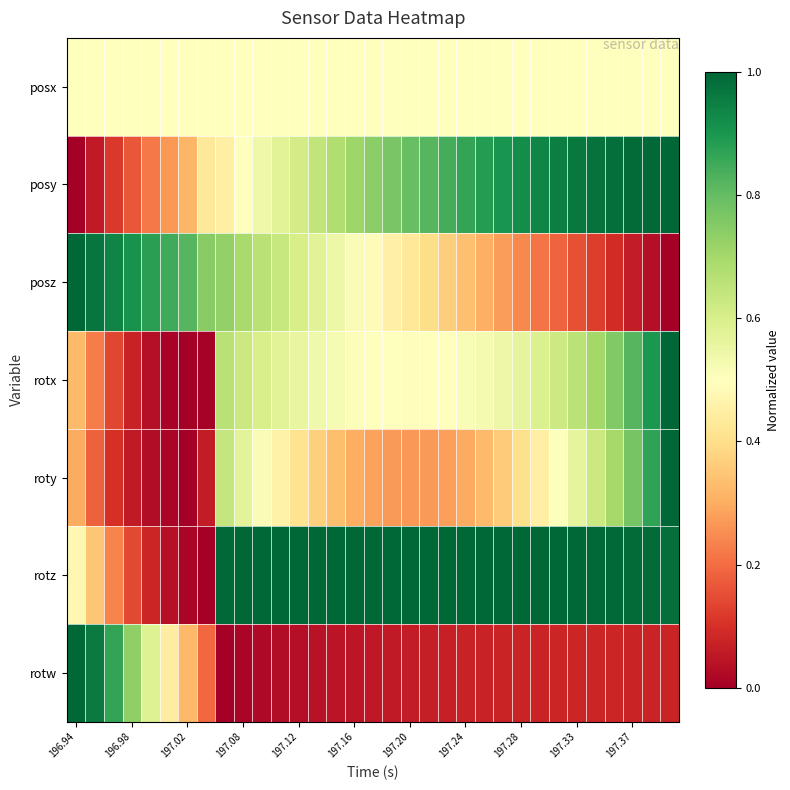

Reading left to right, transcribe all the data shown in this chart.

posx: 0.5	0.5	0.5	0.5	0.5	0.5	0.5	0.5	0.5	0.5	0.5	0.5	0.5	0.5	0.5	0.5	0.5	0.5	0.5	0.5	0.5	0.5	0.5	0.5	0.5	0.5	0.5	0.5	0.5	0.5	0.5	0.5	0.5
posy: 0.0	0.1	0.1	0.2	0.2	0.3	0.3	0.4	0.5	0.5	0.5	0.6	0.6	0.6	0.7	0.7	0.7	0.8	0.8	0.8	0.8	0.9	0.9	0.9	0.9	0.9	1.0	1.0	1.0	1.0	1.0	1.0	1.0
posz: 1.0	1.0	0.9	0.9	0.9	0.8	0.8	0.7	0.7	0.7	0.7	0.6	0.6	0.6	0.5	0.5	0.5	0.5	0.4	0.4	0.4	0.3	0.3	0.3	0.2	0.2	0.2	0.2	0.1	0.1	0.1	0.0	0.0
rotx: 0.3	0.2	0.1	0.1	0.0	0.0	0.0	0.0	0.7	0.6	0.6	0.6	0.6	0.5	0.5	0.5	0.5	0.5	0.5	0.5	0.5	0.5	0.5	0.5	0.6	0.6	0.6	0.7	0.7	0.8	0.8	0.9	1.0
roty: 0.3	0.2	0.1	0.1	0.0	0.0	0.0	0.1	0.6	0.6	0.5	0.5	0.4	0.4	0.3	0.3	0.3	0.3	0.3	0.3	0.3	0.3	0.3	0.4	0.4	0.5	0.5	0.6	0.6	0.7	0.8	0.9	1.0
rotz: 0.5	0.3	0.2	0.1	0.1	0.0	0.0	0.0	1.0	1.0	1.0	1.0	1.0	1.0	1.0	1.0	1.0	1.0	1.0	1.0	1.0	1.0	1.0	1.0	1.0	1.0	1.0	1.0	1.0	1.0	1.0	1.0	1.0
rotw: 1.0	1.0	0.9	0.7	0.6	0.4	0.3	0.2	0.0	0.0	0.0	0.0	0.0	0.0	0.0	0.0	0.1	0.1	0.1	0.1	0.1	0.1	0.1	0.1	0.1	0.1	0.1	0.1	0.1	0.1	0.1	0.1	0.1